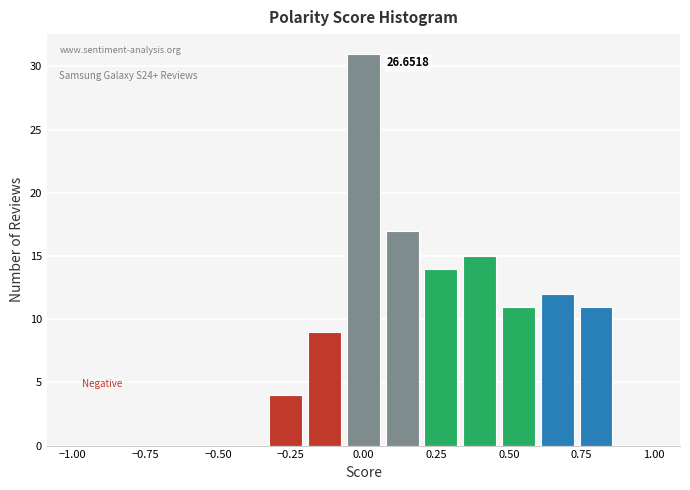

Around what value on the x-axis is the tallest bar? Give the approximate position of its centre, as read against the axis.

0.00